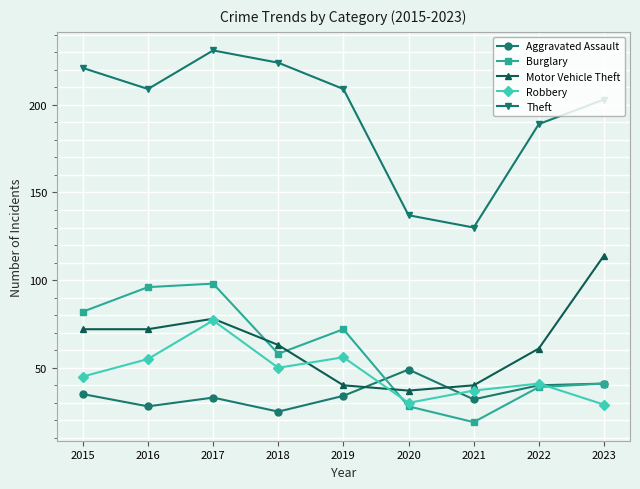

How many data points does each series have?

9